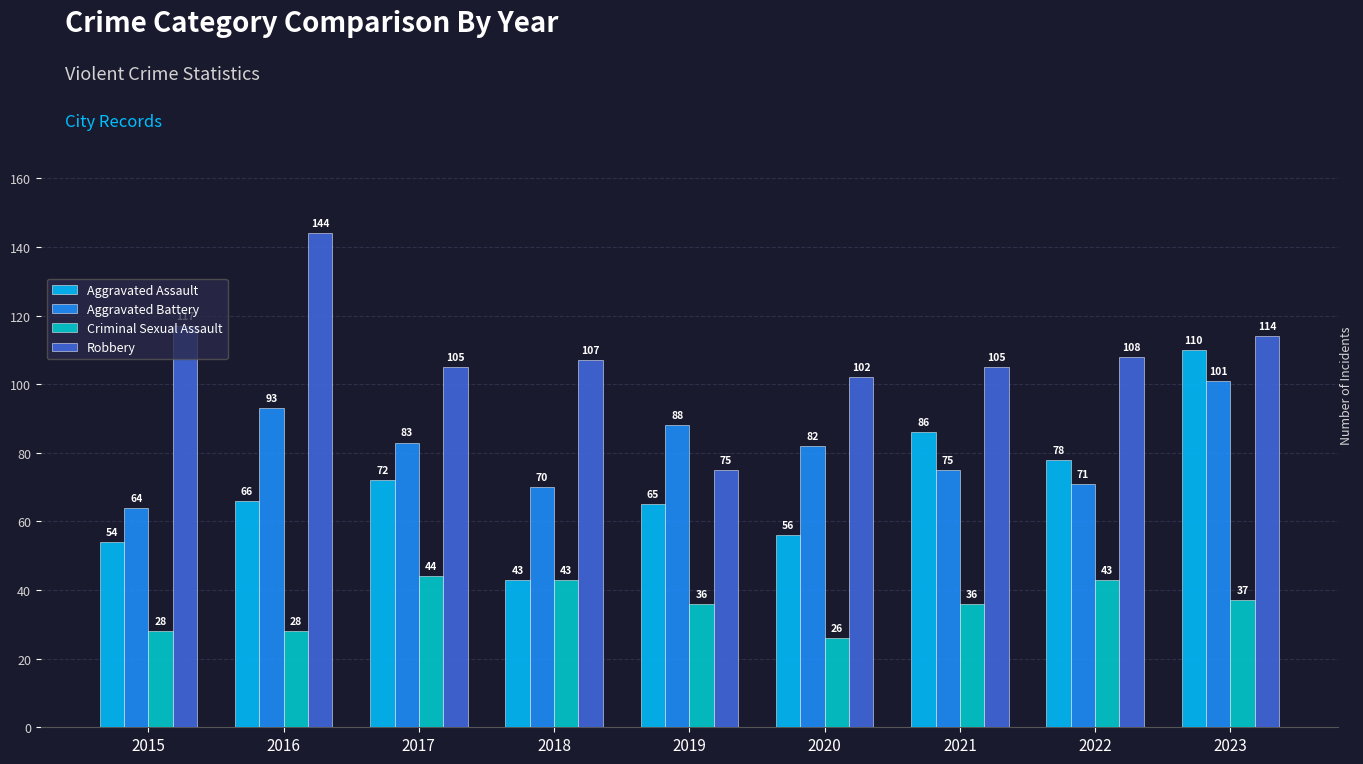

Which series has the largest total across all categories?

Robbery